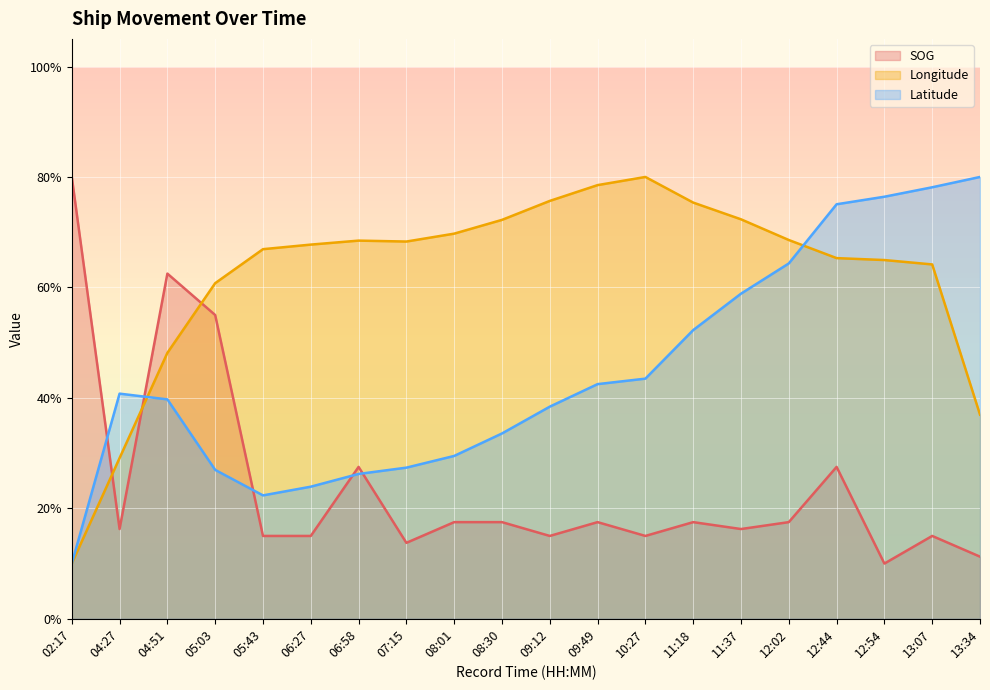

What are all the series names shown in the legend?

SOG, Longitude, Latitude